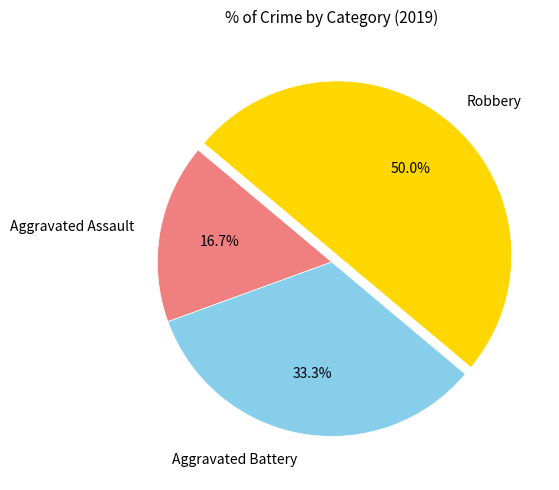

To the nearest percent, what percentage of the pie is Robbery?

50%